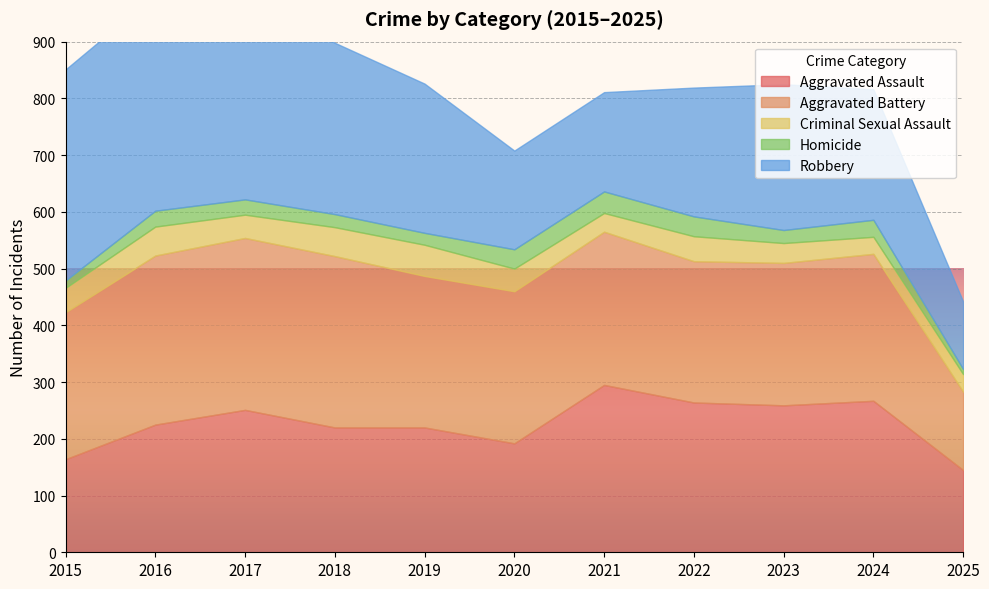

True or false: Criminal Sexual Assault and Aggravated Battery cross at least once.

False